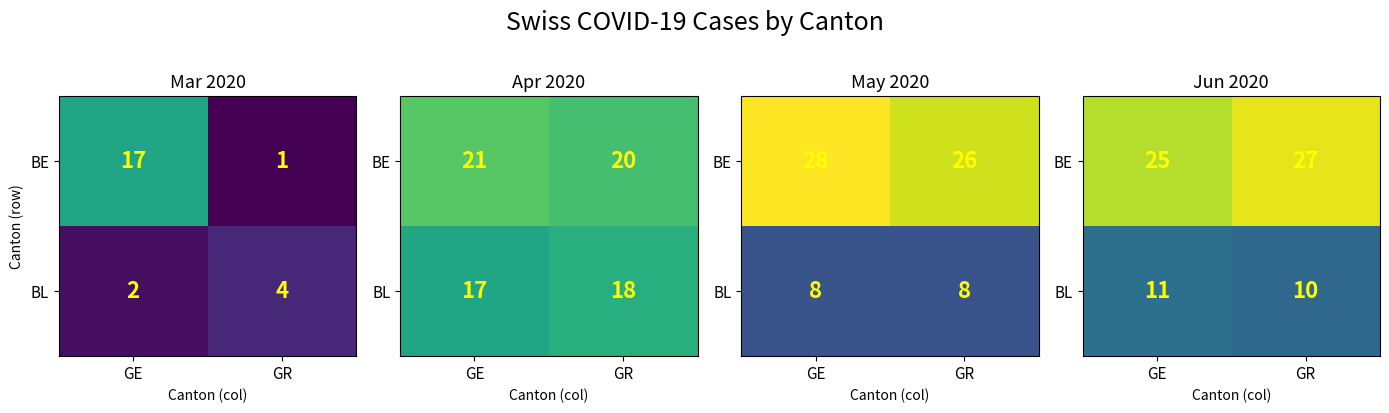

List the series in order of their overall mean, highest first.

BE, BL